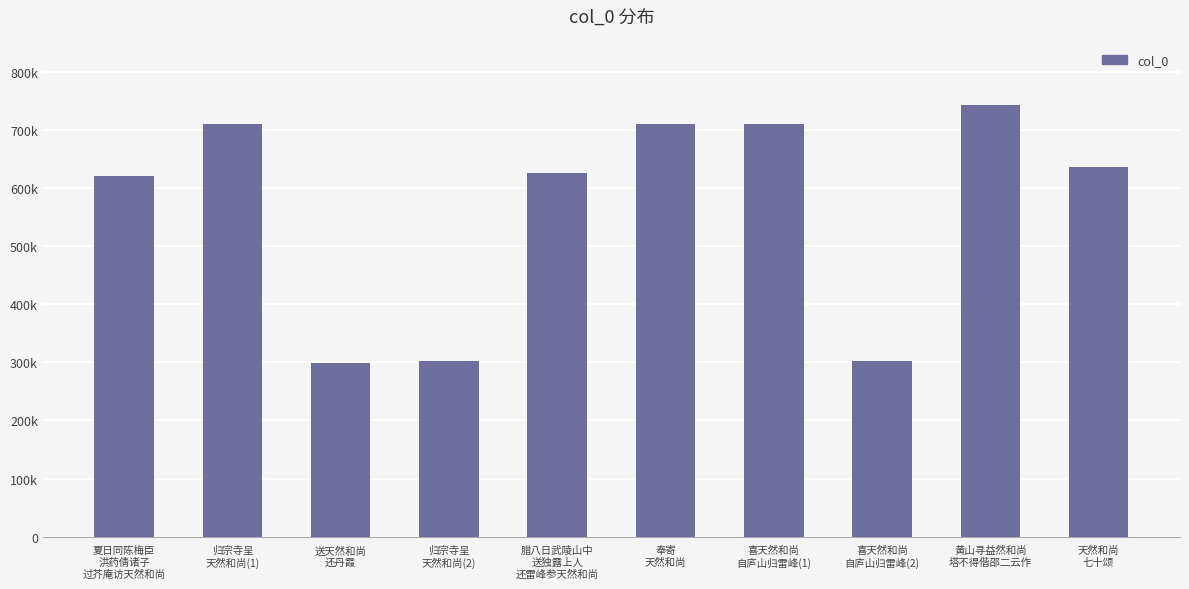

Read the value at 送天然和尚
还丹霞, to the nearest 100.

299200